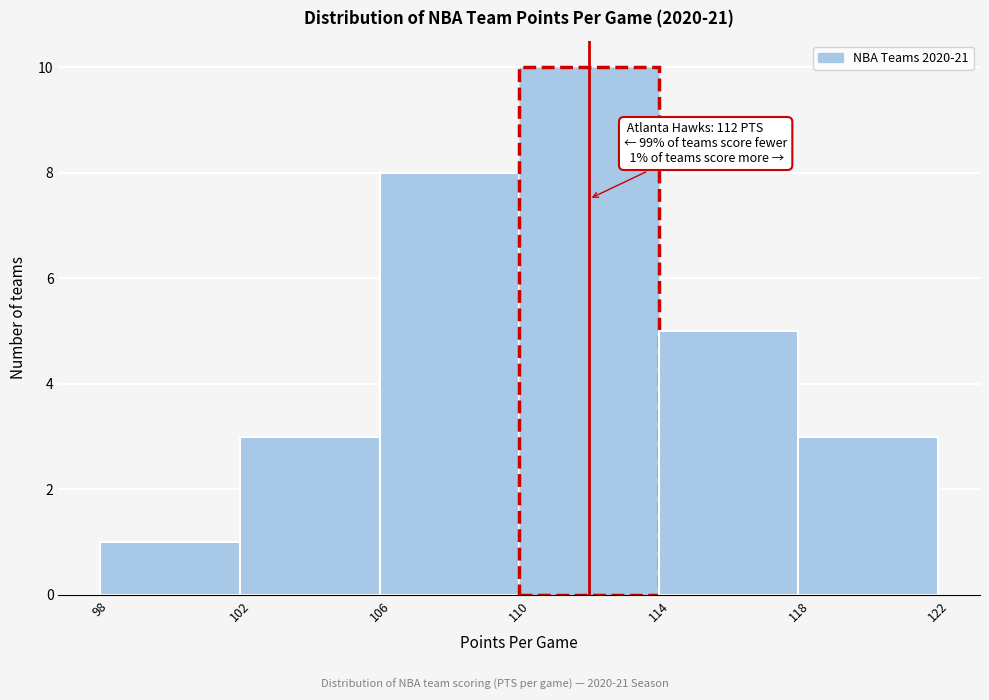

Which range on the x-axis has the tallest bar?

110 to 114